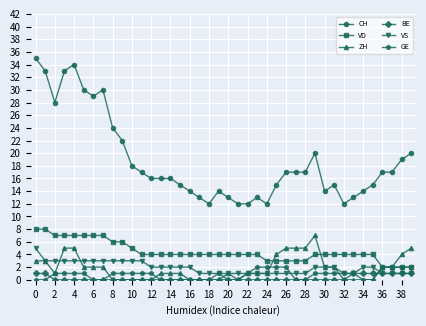

What is the value of the CH point at the 5th from the left?

34